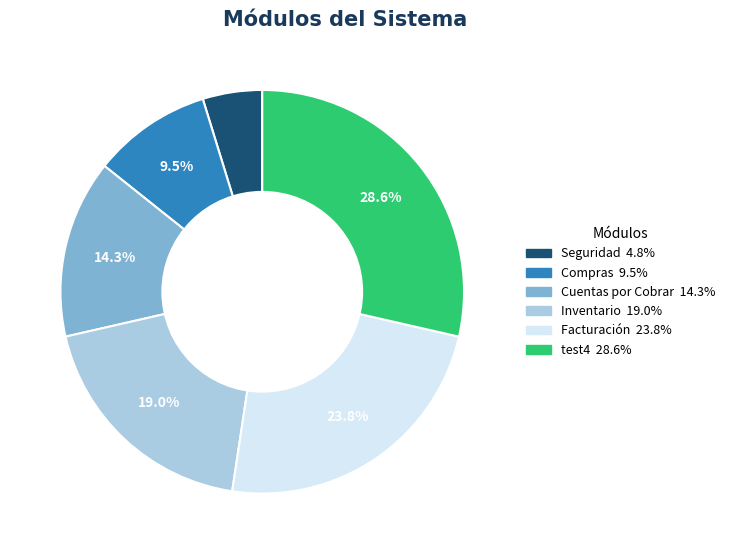

How many segments does this pie chart have?

6